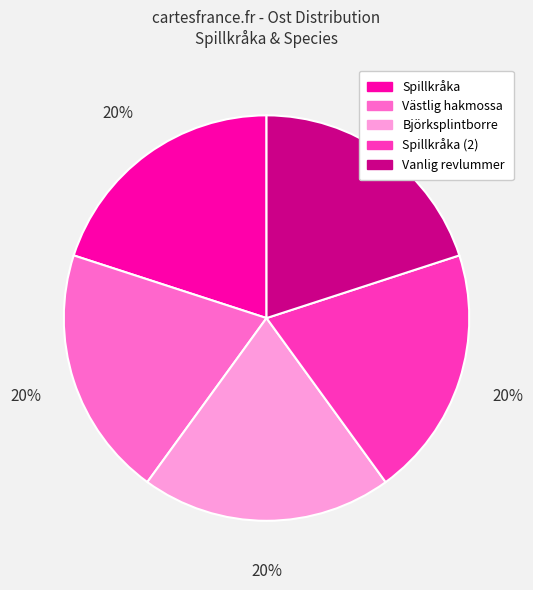

Is there a majority slice in this chart?

No